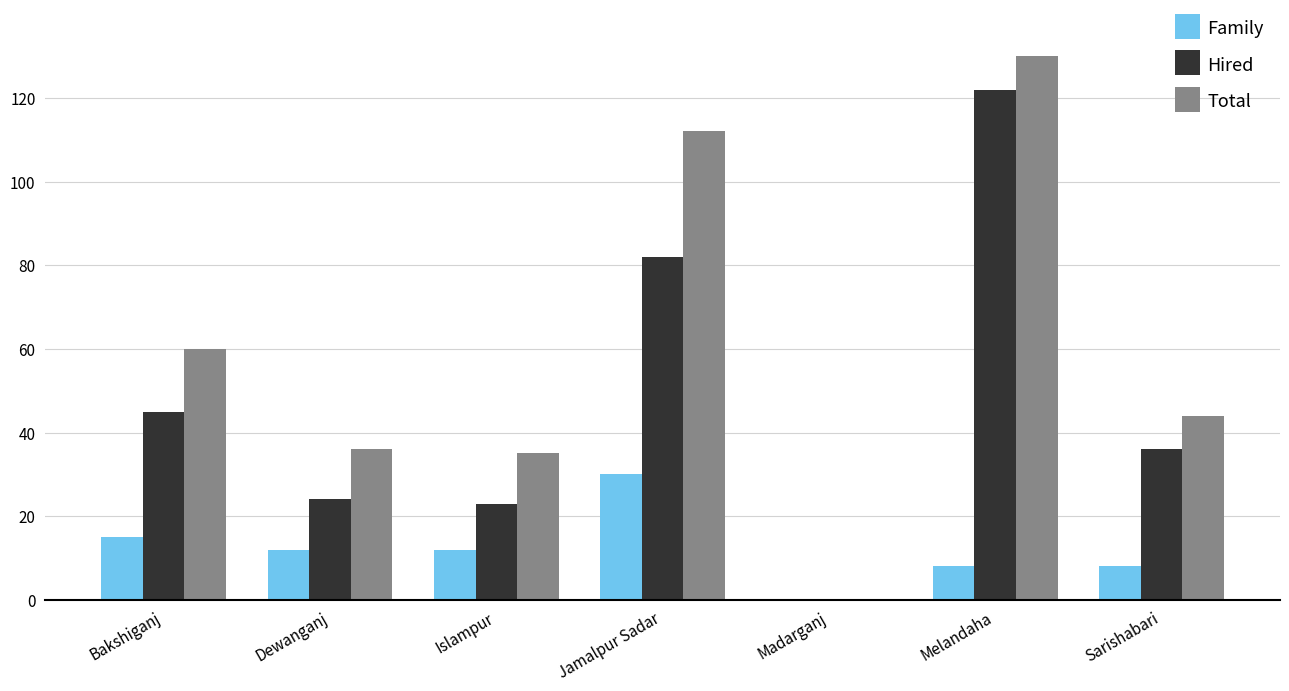

How many categories are shown in the chart?

7